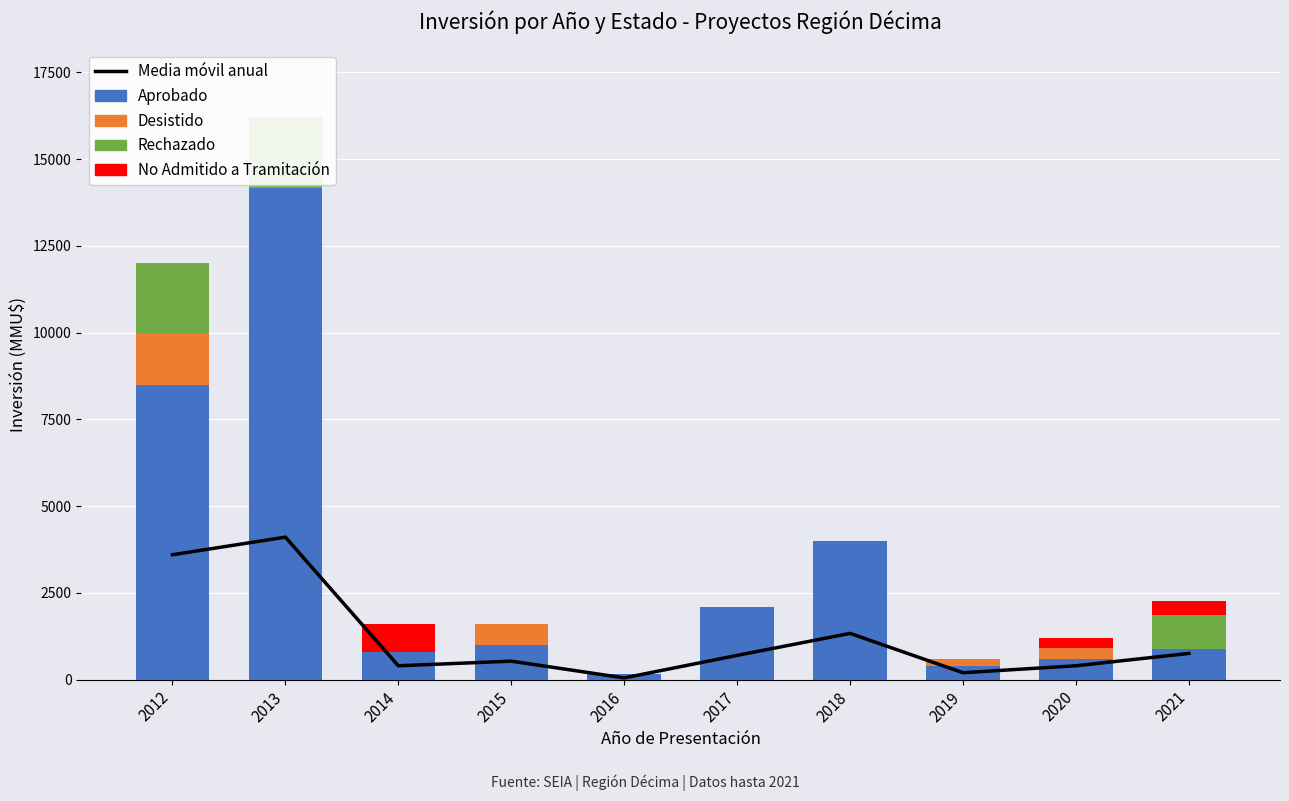

Between 2014 and 2017, which series saw the biggest shift?

Aprobado